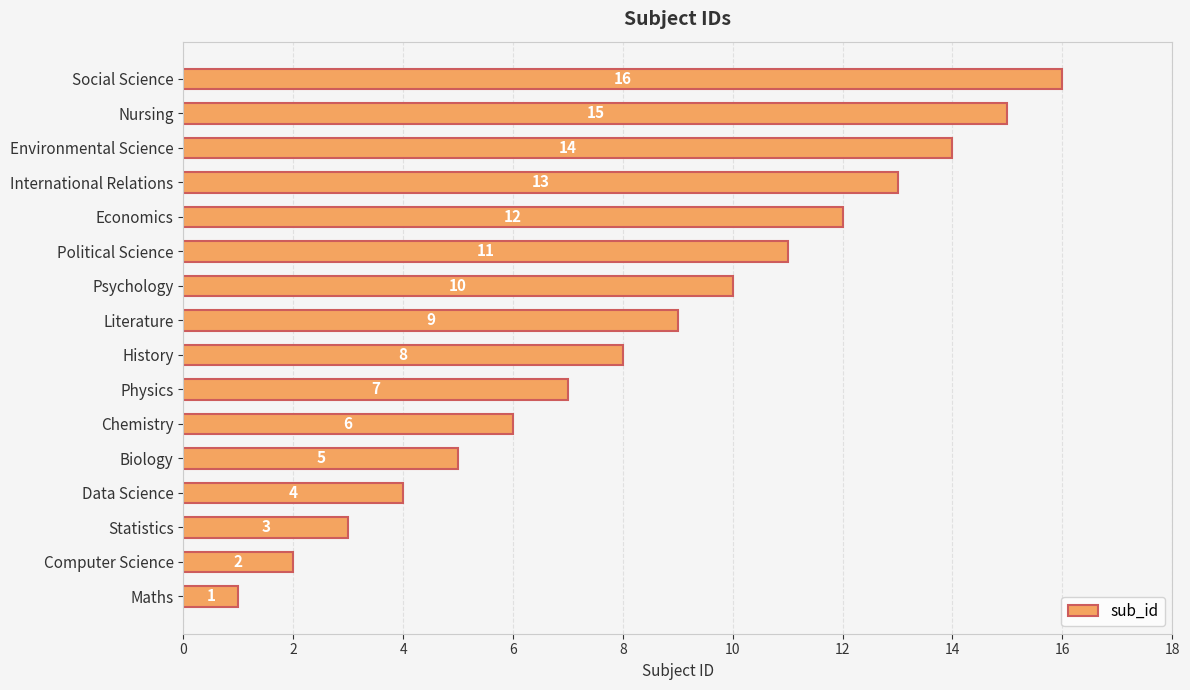

Are the bars grouped side by side (vs. stacked)?

No